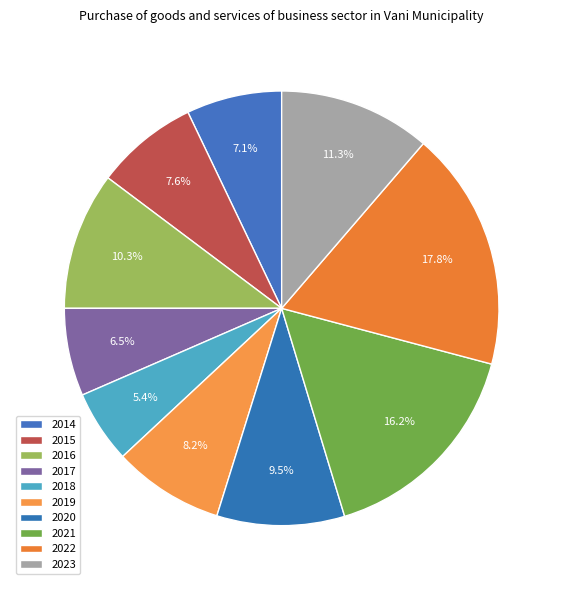

To the nearest percent, what percentage of the pie is 2014?

7%